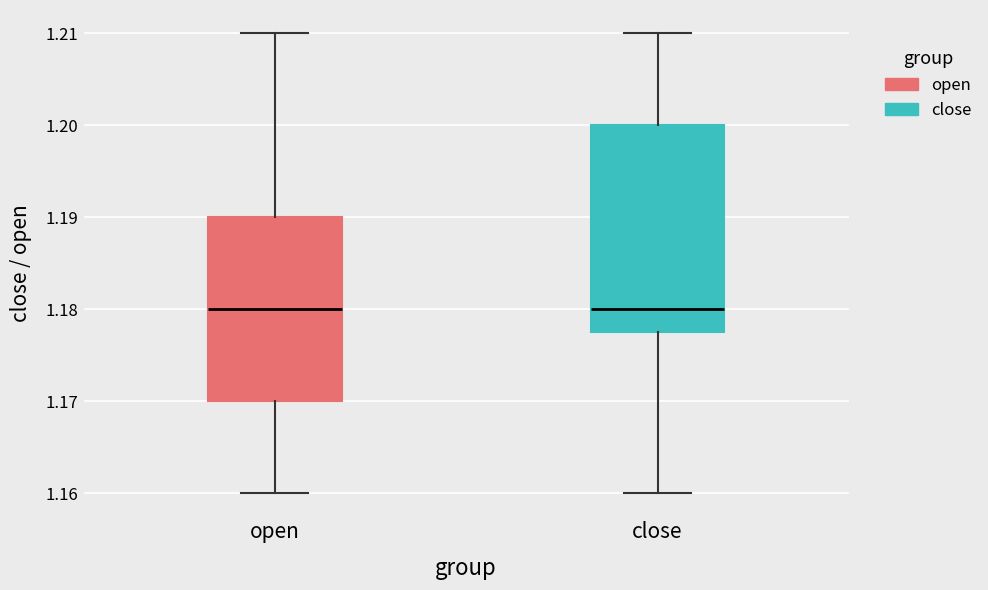

Comparing the boxes themselves (not the whiskers), which one is the tallest?

close